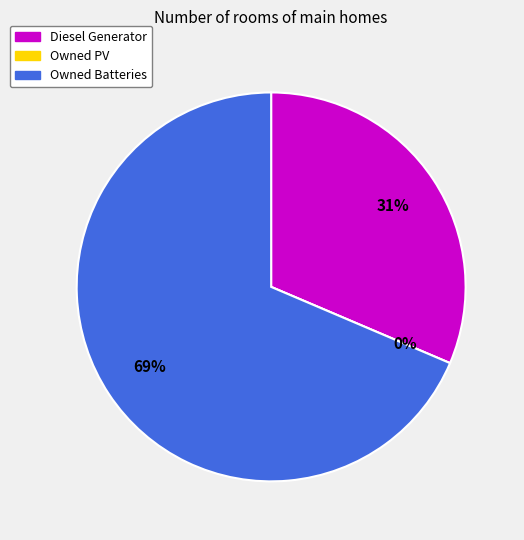

Which category has the biggest portion of the pie?

Owned Batteries